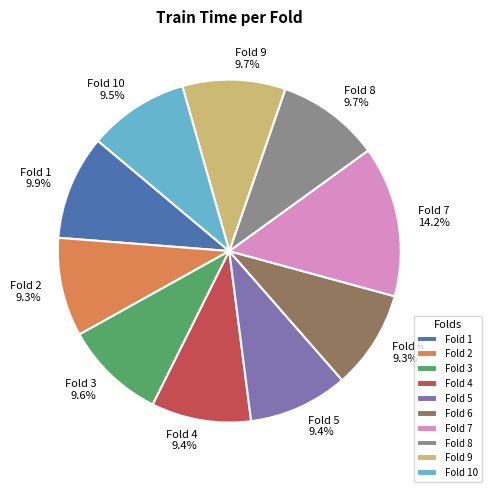

What is the largest slice in the pie chart?

Fold 7